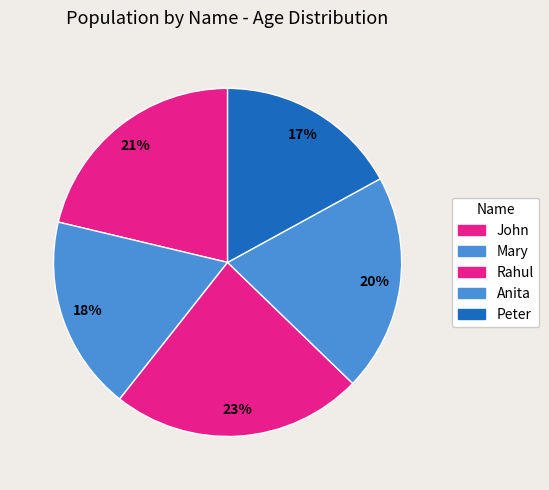

How many slices are in this pie chart?

5